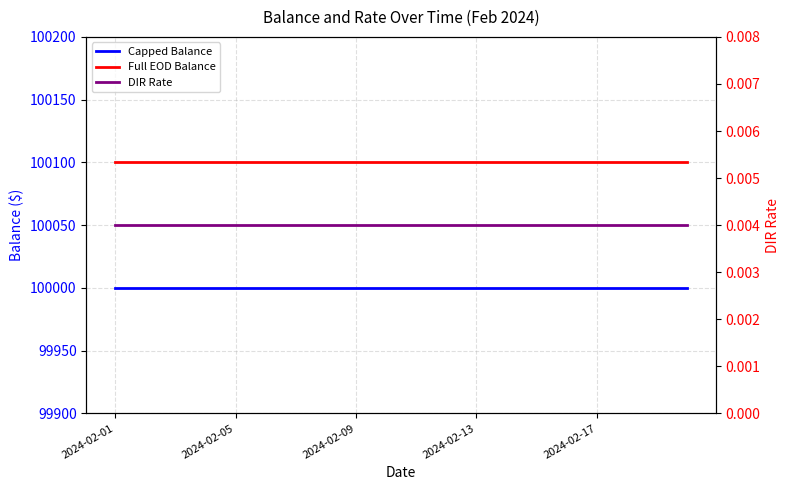

Rank the series at 11 from lowest to highest value.

DIR Rate, Capped Balance, Full EOD Balance